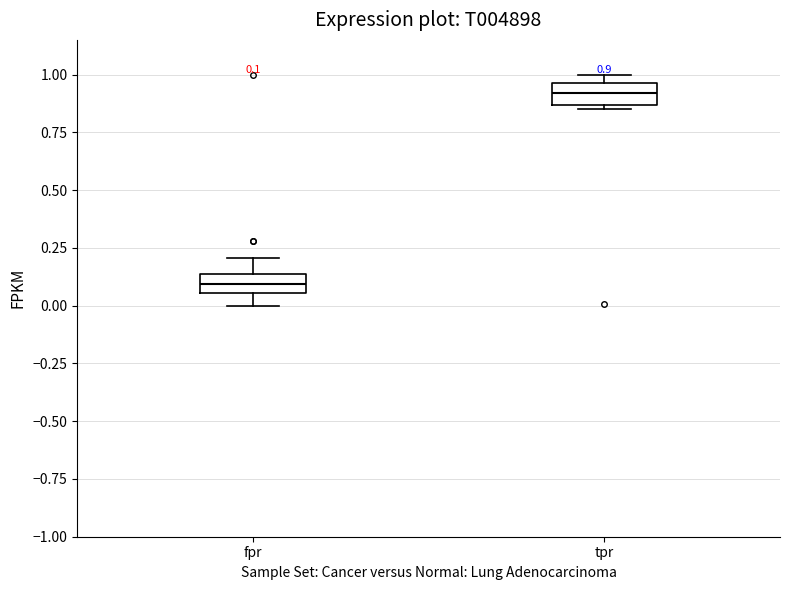

Which box has the highest median line?

tpr